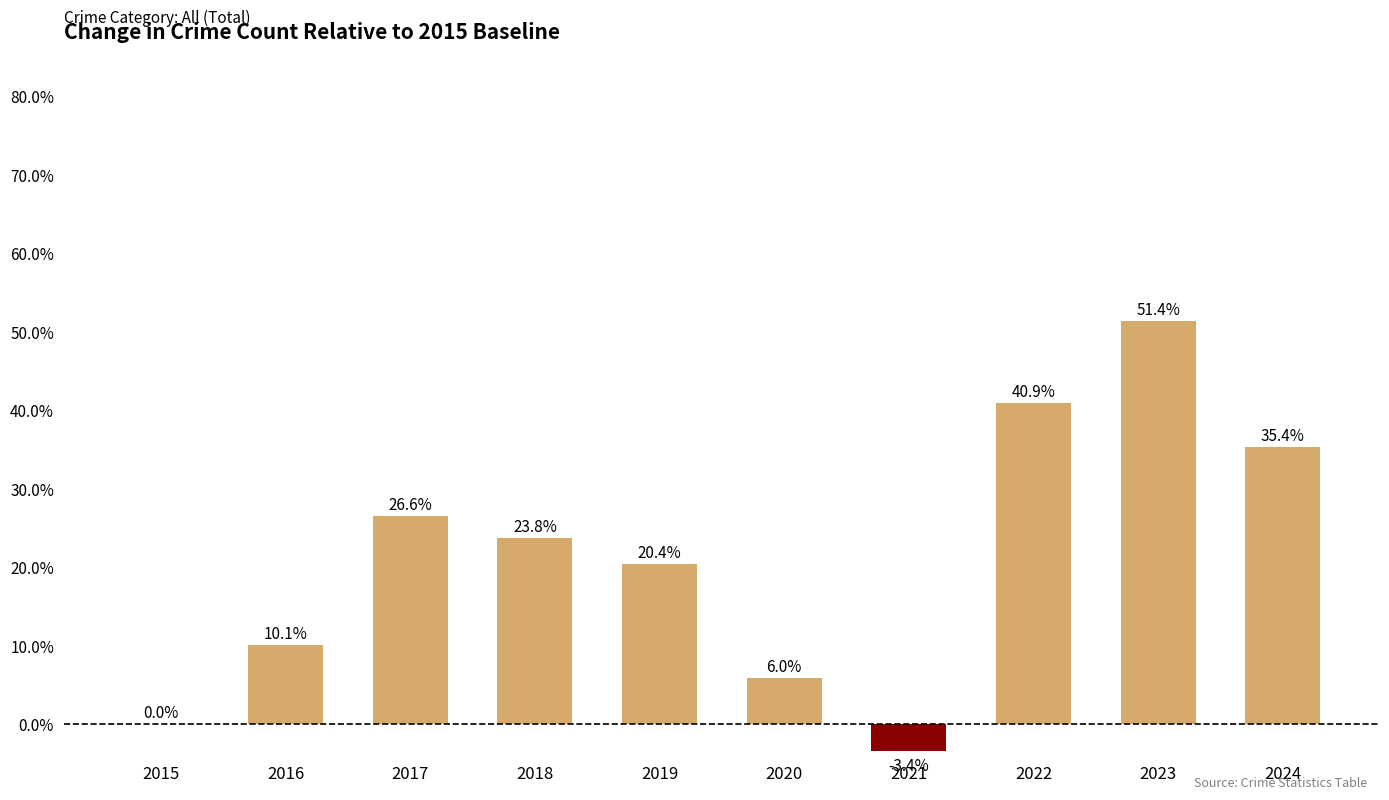

What is the difference between the values at 2021 and 2024?

38.8